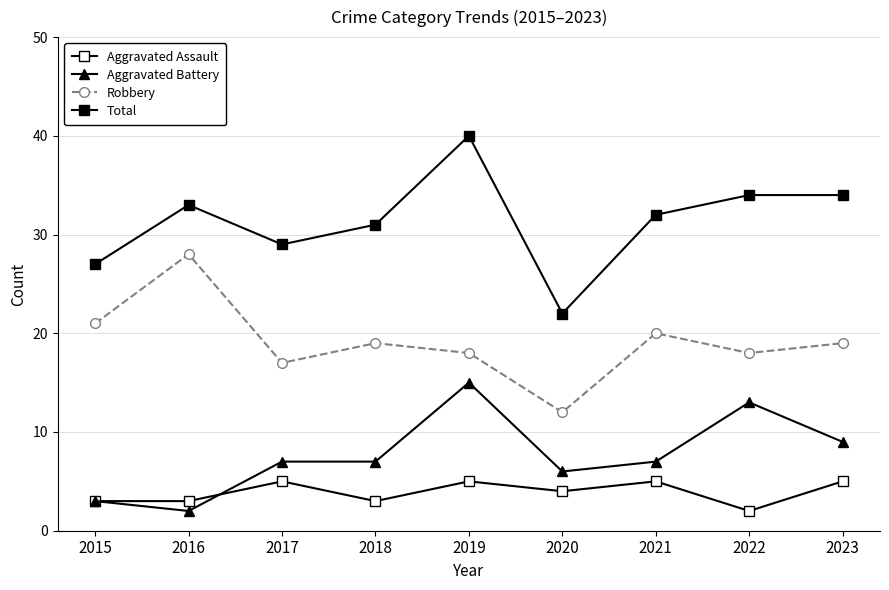

Reading left to right, list all the values displayed in this chart.

Aggravated Assault: 2015=3	2016=3	2017=5	2018=3	2019=5	2020=4	2021=5	2022=2	2023=5
Aggravated Battery: 2015=3	2016=2	2017=7	2018=7	2019=15	2020=6	2021=7	2022=13	2023=9
Robbery: 2015=21	2016=28	2017=17	2018=19	2019=18	2020=12	2021=20	2022=18	2023=19
Total: 2015=27	2016=33	2017=29	2018=31	2019=40	2020=22	2021=32	2022=34	2023=34